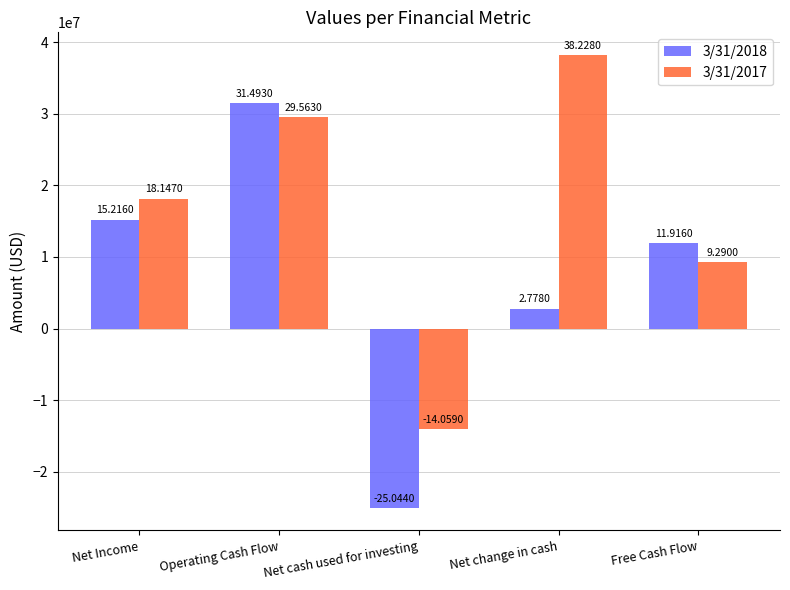

Between Net change in cash and Free Cash Flow, which series saw the biggest shift?

3/31/2017